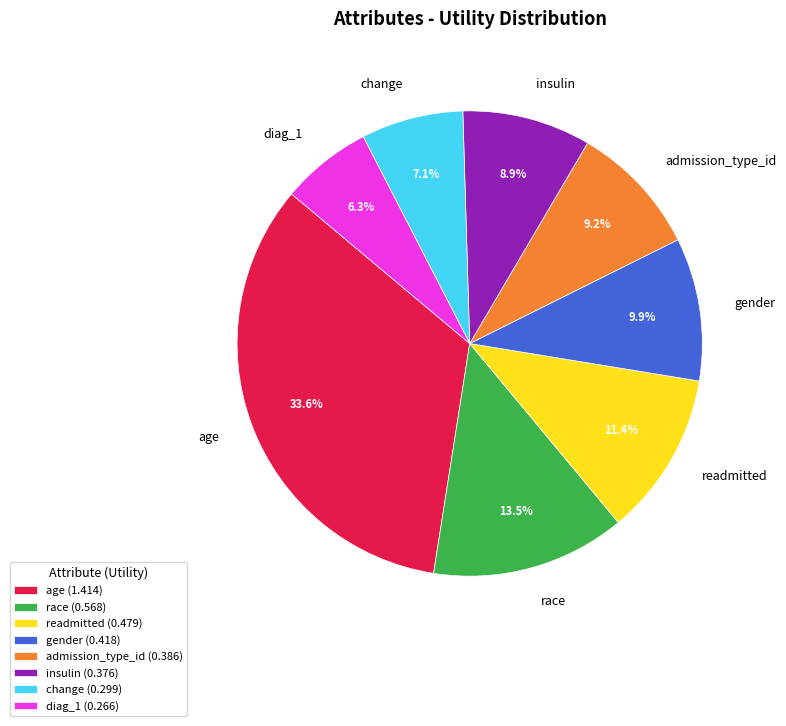

What percentage is the change slice, to the nearest percent?

7%